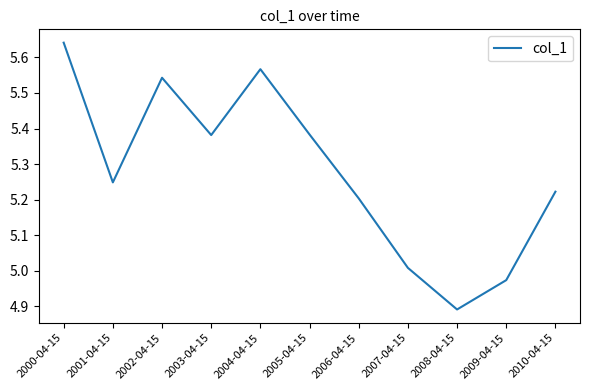

Approximately how many times larger is the value at 2000-04-15 compared to 2007-04-15?

1.1